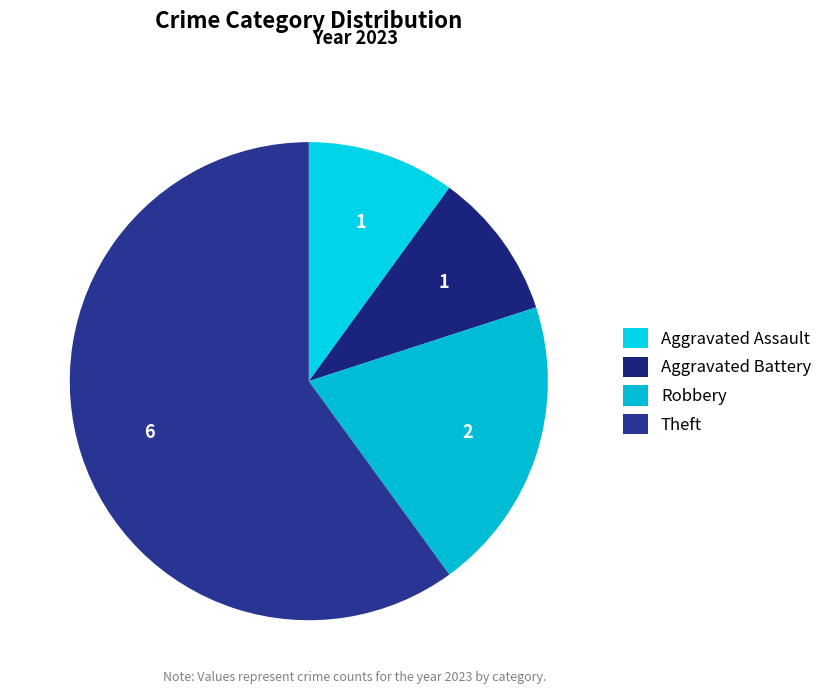

Is it true that Theft is 53% of the pie?

False